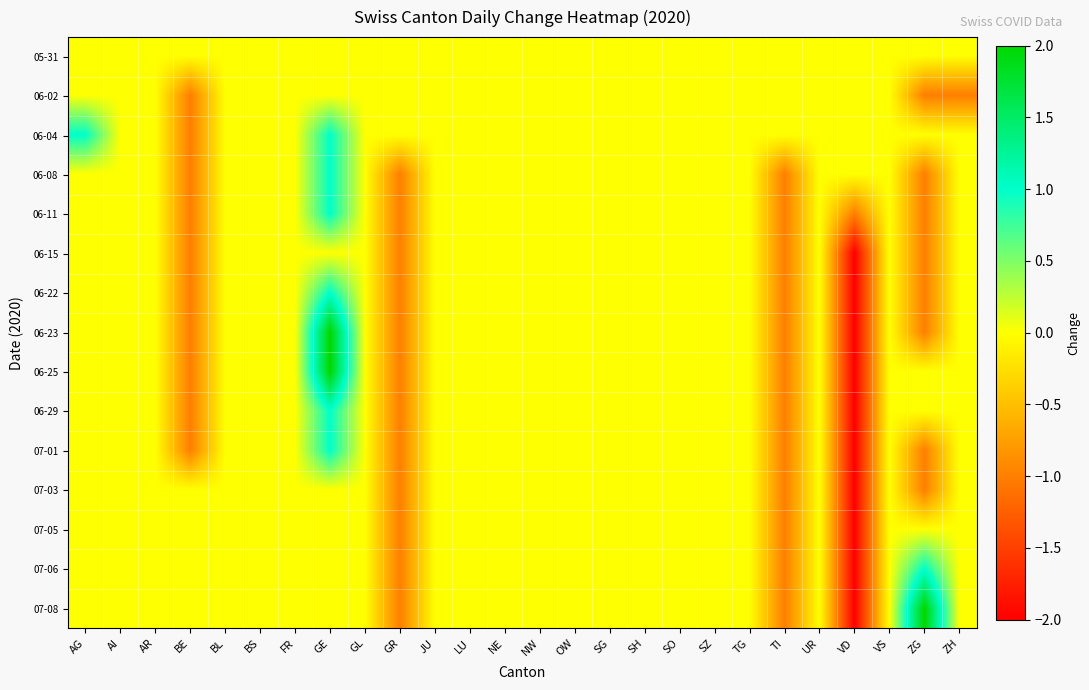

Reading left to right, extract all data points from this chart.

05-31: AG=0	AI=0	AR=0	BE=0	BL=0	BS=0	FR=0	GE=0	GL=0	GR=0	JU=0	LU=0	NE=0	NW=0	OW=0	SG=0	SH=0	SO=0	SZ=0	TG=0	TI=0	UR=0	VD=0	VS=0	ZG=0	ZH=0
06-02: AG=0	AI=0	AR=0	BE=-1	BL=0	BS=0	FR=0	GE=0	GL=0	GR=0	JU=0	LU=0	NE=0	NW=0	OW=0	SG=0	SH=0	SO=0	SZ=0	TG=0	TI=0	UR=0	VD=0	VS=0	ZG=-1	ZH=-1
06-04: AG=1	AI=0	AR=0	BE=-1	BL=0	BS=0	FR=0	GE=1	GL=0	GR=0	JU=0	LU=0	NE=0	NW=0	OW=0	SG=0	SH=0	SO=0	SZ=0	TG=0	TI=0	UR=0	VD=0	VS=0	ZG=0	ZH=0
06-08: AG=0	AI=0	AR=0	BE=-1	BL=0	BS=0	FR=0	GE=1	GL=0	GR=-1	JU=0	LU=0	NE=0	NW=0	OW=0	SG=0	SH=0	SO=0	SZ=0	TG=0	TI=-1	UR=0	VD=0	VS=0	ZG=-1	ZH=0
06-11: AG=0	AI=0	AR=0	BE=-1	BL=0	BS=0	FR=0	GE=1	GL=0	GR=-1	JU=0	LU=0	NE=0	NW=0	OW=0	SG=0	SH=0	SO=0	SZ=0	TG=0	TI=-1	UR=0	VD=-1	VS=0	ZG=-1	ZH=0
06-15: AG=0	AI=0	AR=0	BE=-1	BL=0	BS=0	FR=0	GE=0	GL=0	GR=-1	JU=0	LU=0	NE=0	NW=0	OW=0	SG=0	SH=0	SO=0	SZ=0	TG=0	TI=-1	UR=0	VD=-2	VS=0	ZG=-1	ZH=0
06-22: AG=0	AI=0	AR=0	BE=-1	BL=0	BS=0	FR=0	GE=1	GL=0	GR=-1	JU=0	LU=0	NE=0	NW=0	OW=0	SG=0	SH=0	SO=0	SZ=0	TG=0	TI=-1	UR=0	VD=-2	VS=0	ZG=-1	ZH=0
06-23: AG=0	AI=0	AR=0	BE=-1	BL=0	BS=0	FR=0	GE=2	GL=0	GR=-1	JU=0	LU=0	NE=0	NW=0	OW=0	SG=0	SH=0	SO=0	SZ=0	TG=0	TI=-1	UR=0	VD=-2	VS=0	ZG=-1	ZH=0
06-25: AG=0	AI=0	AR=0	BE=-1	BL=0	BS=0	FR=0	GE=2	GL=0	GR=-1	JU=0	LU=0	NE=0	NW=0	OW=0	SG=0	SH=0	SO=0	SZ=0	TG=0	TI=-1	UR=0	VD=-2	VS=0	ZG=0	ZH=0
06-29: AG=0	AI=0	AR=0	BE=-1	BL=0	BS=0	FR=0	GE=1	GL=0	GR=-1	JU=0	LU=0	NE=0	NW=0	OW=0	SG=0	SH=0	SO=0	SZ=0	TG=0	TI=-1	UR=0	VD=-2	VS=0	ZG=0	ZH=0
07-01: AG=0	AI=0	AR=0	BE=-1	BL=0	BS=0	FR=0	GE=1	GL=0	GR=-1	JU=0	LU=0	NE=0	NW=0	OW=0	SG=0	SH=0	SO=0	SZ=0	TG=0	TI=-1	UR=0	VD=-2	VS=0	ZG=-1	ZH=0
07-03: AG=0	AI=0	AR=0	BE=0	BL=0	BS=0	FR=0	GE=0	GL=0	GR=-1	JU=0	LU=0	NE=0	NW=0	OW=0	SG=0	SH=0	SO=0	SZ=0	TG=0	TI=-1	UR=0	VD=-2	VS=0	ZG=-1	ZH=0
07-05: AG=0	AI=0	AR=0	BE=0	BL=0	BS=0	FR=0	GE=0	GL=0	GR=-1	JU=0	LU=0	NE=0	NW=0	OW=0	SG=0	SH=0	SO=0	SZ=0	TG=0	TI=-1	UR=0	VD=-2	VS=0	ZG=0	ZH=0
07-06: AG=0	AI=0	AR=0	BE=0	BL=0	BS=0	FR=0	GE=0	GL=0	GR=-1	JU=0	LU=0	NE=0	NW=0	OW=0	SG=0	SH=0	SO=0	SZ=0	TG=0	TI=-1	UR=0	VD=-2	VS=0	ZG=1	ZH=0
07-08: AG=0	AI=0	AR=0	BE=0	BL=0	BS=0	FR=0	GE=0	GL=0	GR=-1	JU=0	LU=0	NE=0	NW=0	OW=0	SG=0	SH=0	SO=0	SZ=0	TG=0	TI=-1	UR=0	VD=-2	VS=0	ZG=2	ZH=0